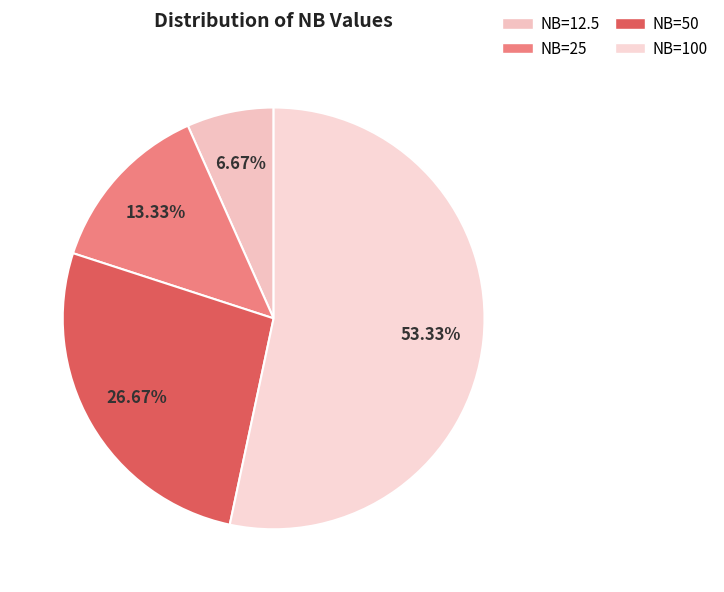

To the nearest percent, what is the difference between the largest and smallest slice percentages?

47%